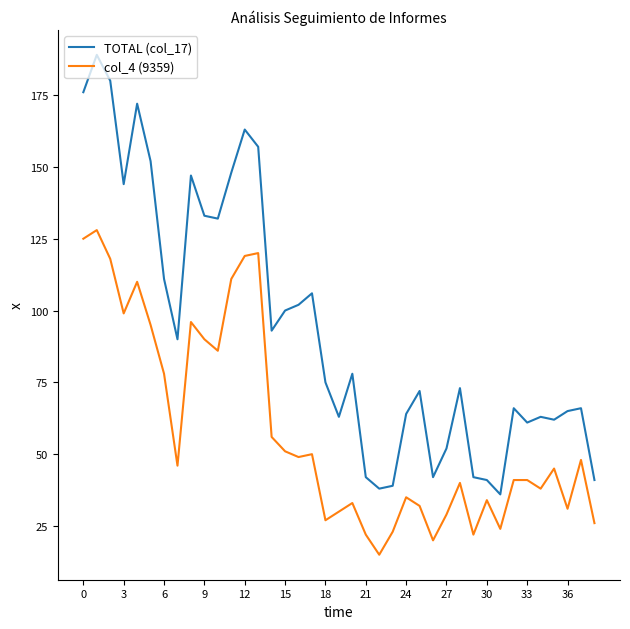

Which series has the largest range (max minus min)?

TOTAL (col_17)